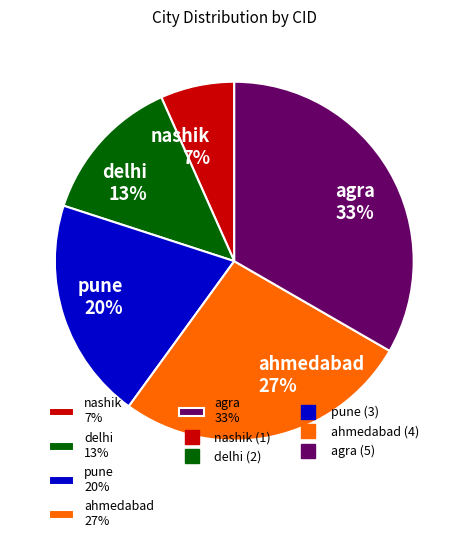

Is the sum of agra and delhi greater than half?

No